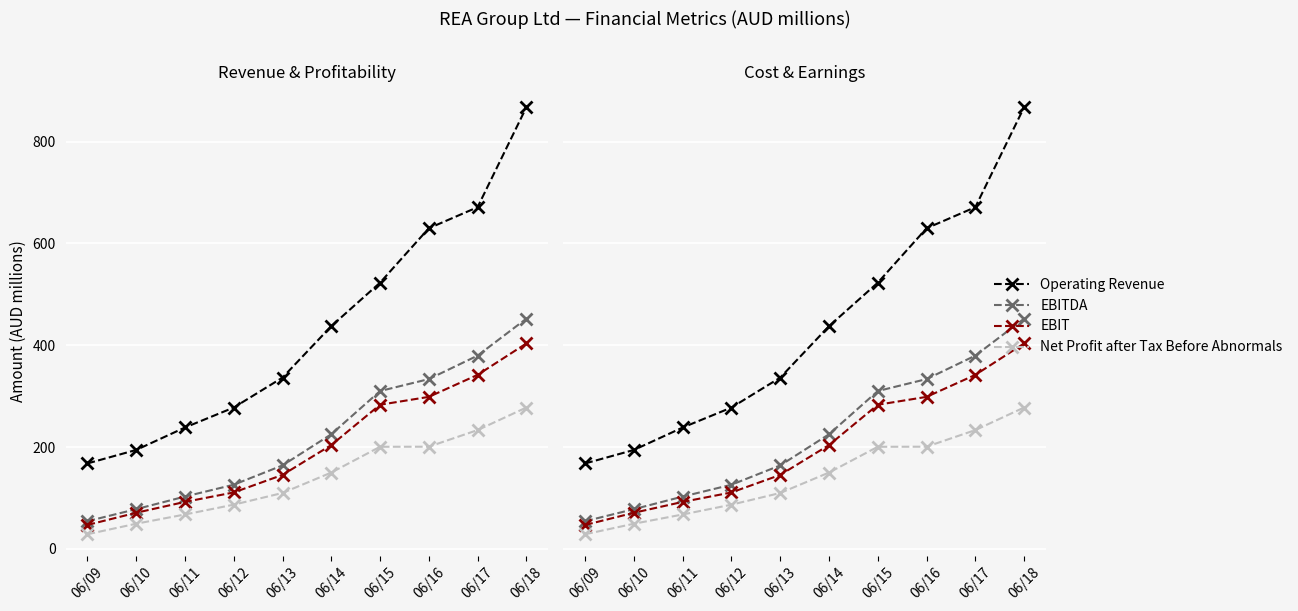

At which category is the sum across all series the highest?

06/18